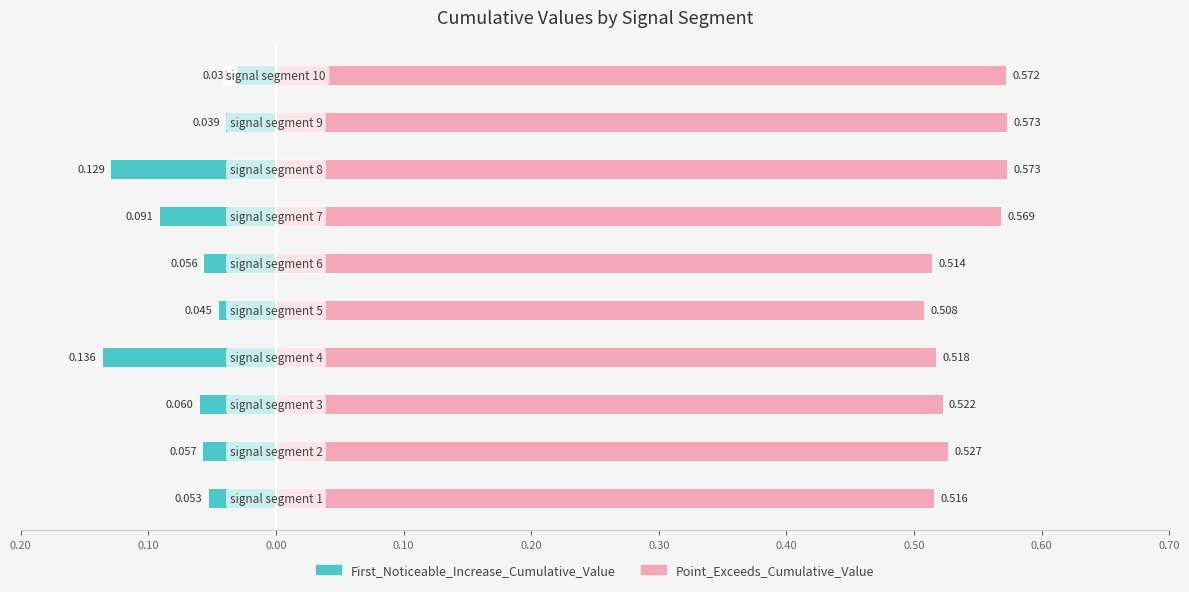

Does the chart contain stacked bars?

No